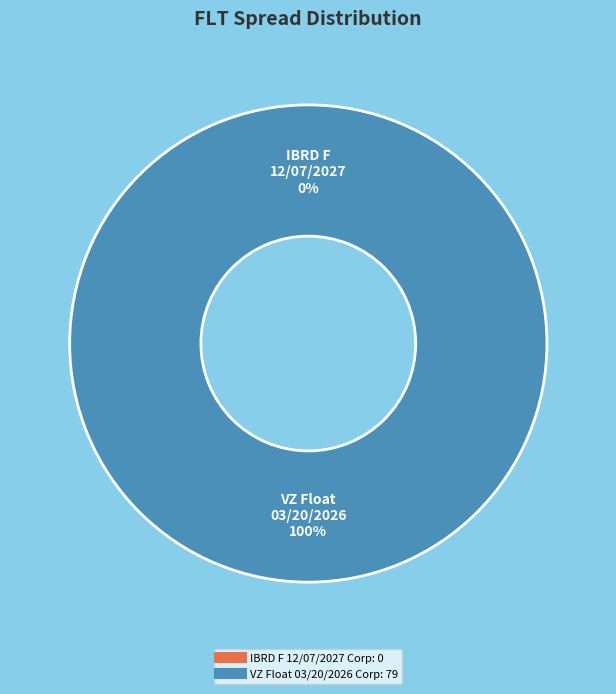

What percentage is the VZ Float 03/20/2026 Corp slice, to the nearest percent?

100%